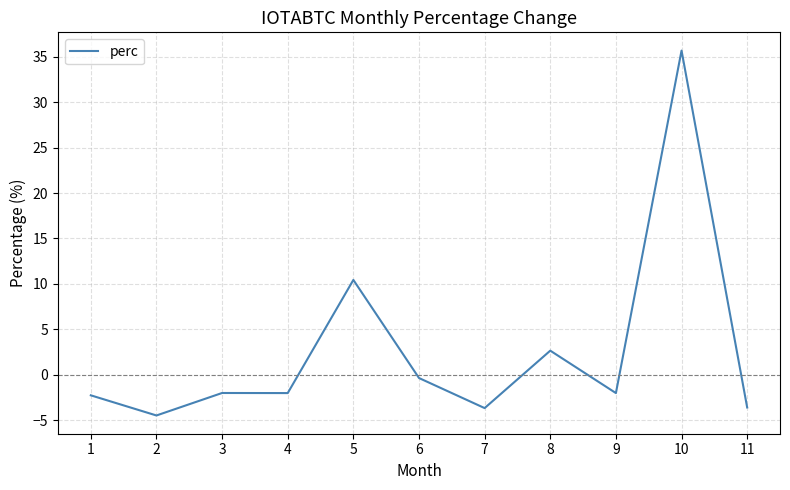

How many lines are shown in the chart?

1